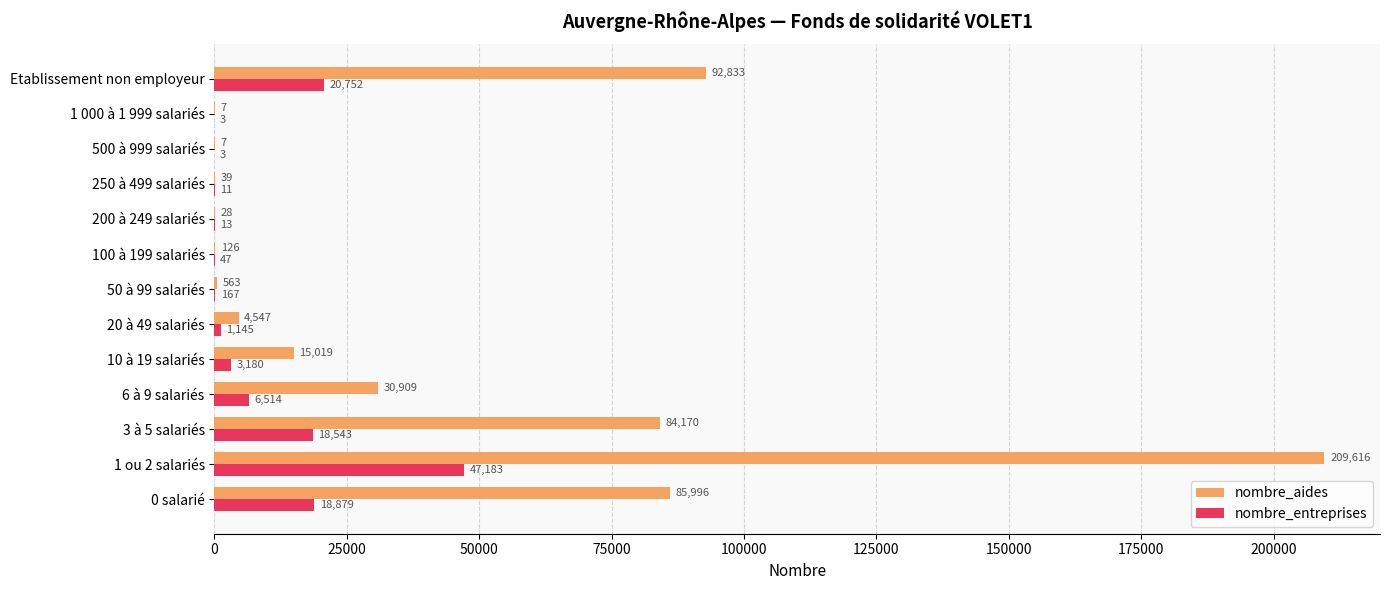

The nombre_aides series shows 4547 at 20 à 49 salariés. True or false?

True